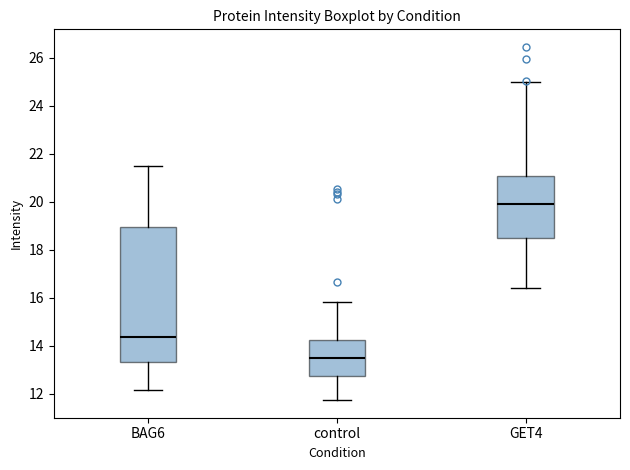

Where does the lower whisker of the box for GET4 end on the y-axis? The values are not printed on the chart, so give them approximately, as read against the axis.

16.4